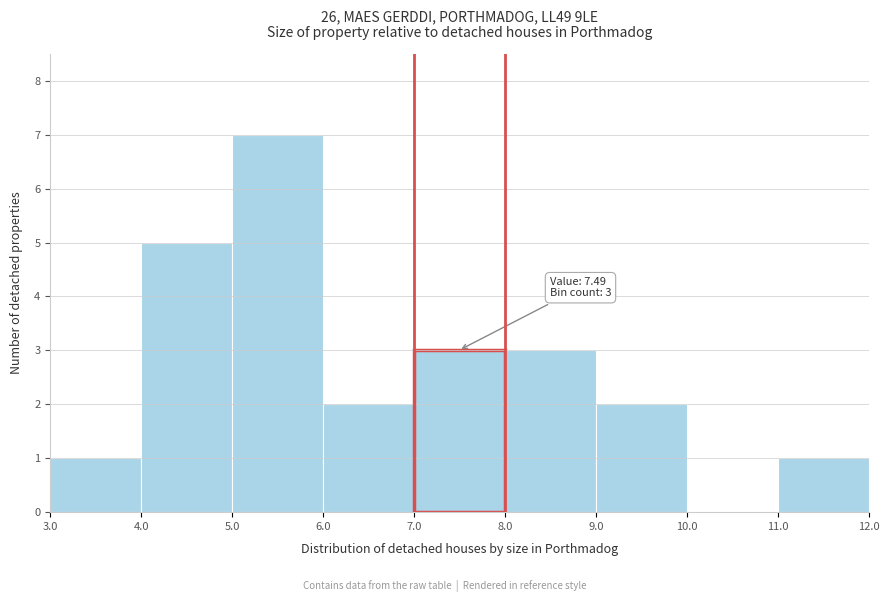

Which range on the x-axis has the tallest bar?

5.0 to 6.0